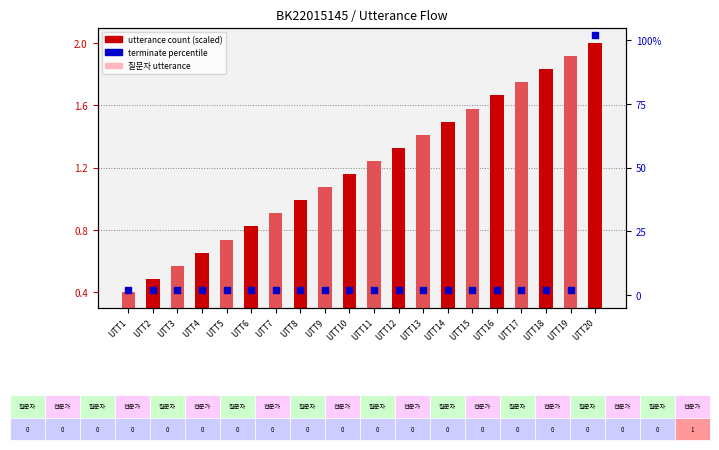

Which series contains the lowest Y value?

utterance count (scaled)